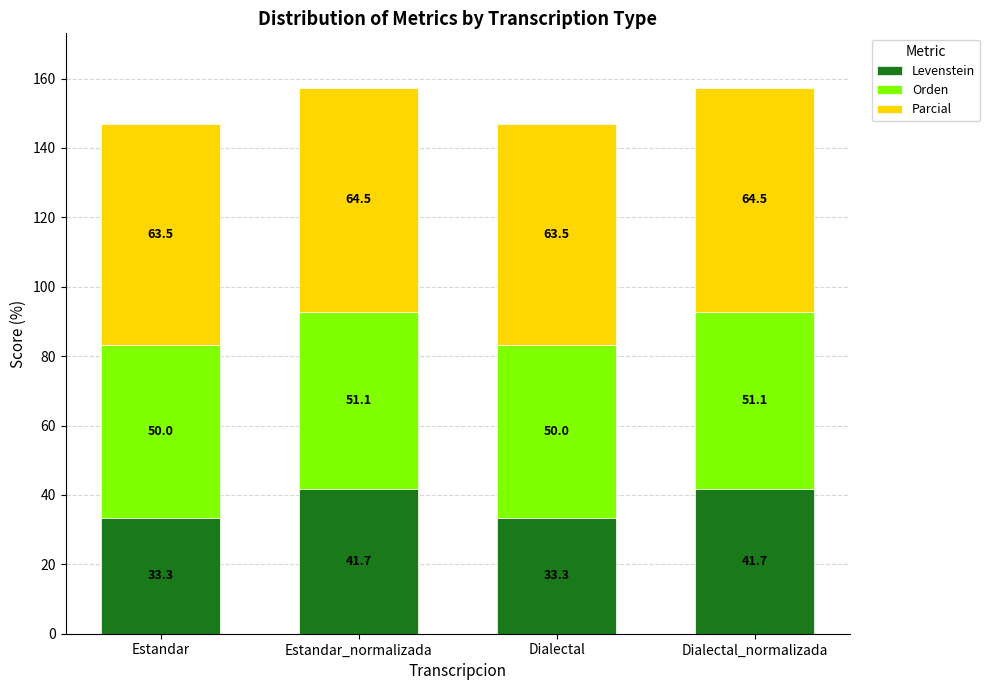

What is the sum of the Levenstein values at Dialectal and Estandar?

66.7